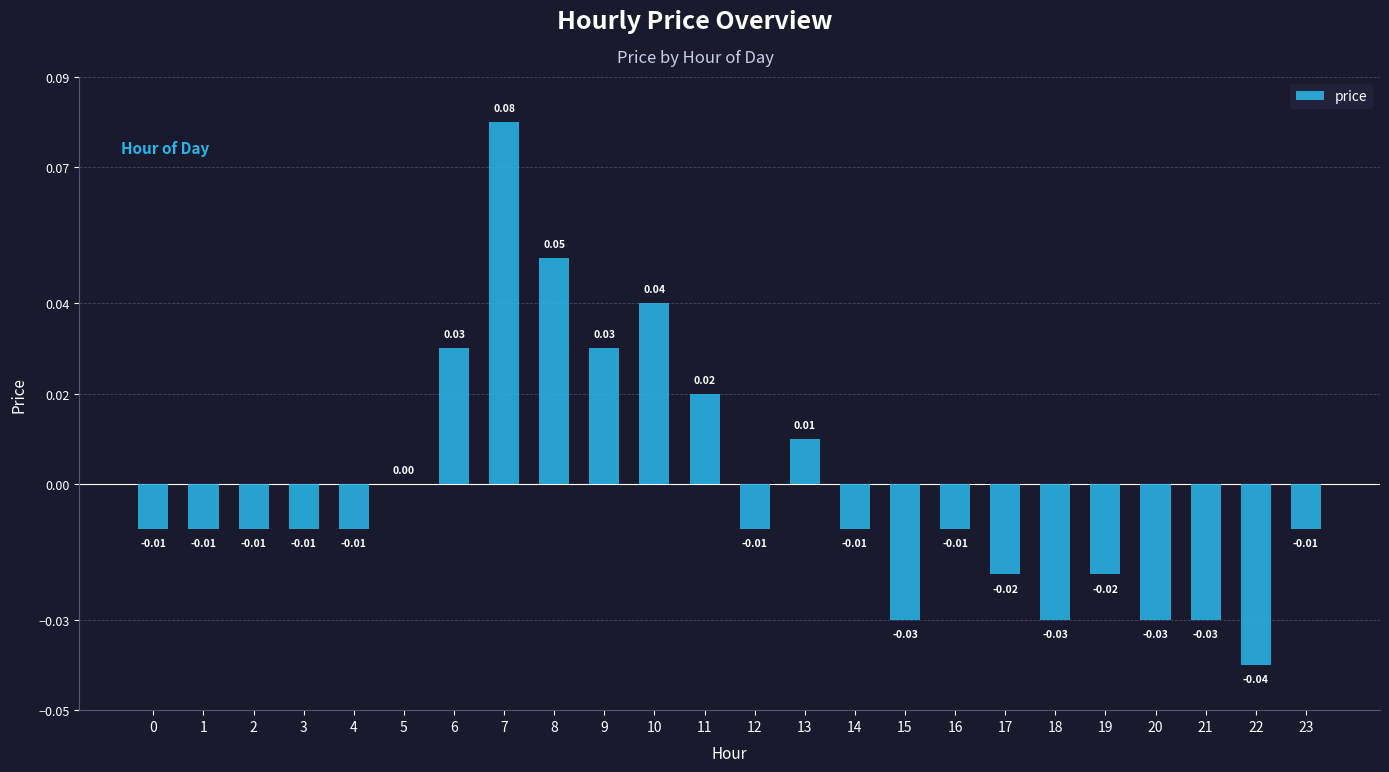

What is the difference between the values at 8 and 3?

0.1